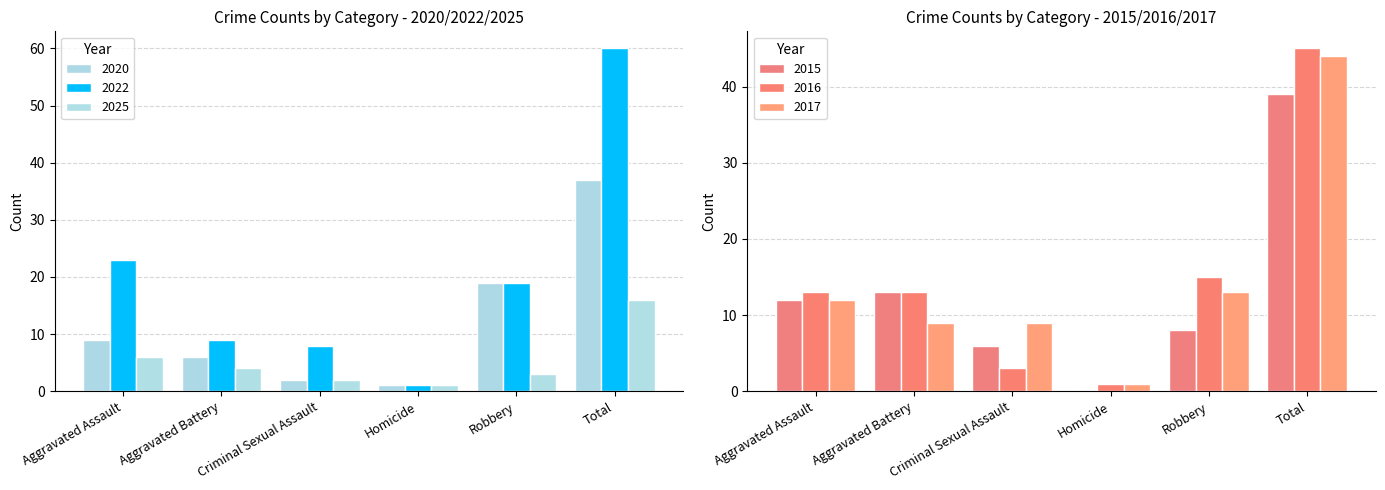

Reading left to right, transcribe all the data shown in this chart.

2020: Aggravated Assault=9	Aggravated Battery=6	Criminal Sexual Assault=2	Homicide=1	Robbery=19	Total=37
2022: Aggravated Assault=23	Aggravated Battery=9	Criminal Sexual Assault=8	Homicide=1	Robbery=19	Total=60
2025: Aggravated Assault=6	Aggravated Battery=4	Criminal Sexual Assault=2	Homicide=1	Robbery=3	Total=16
2015: Aggravated Assault=12	Aggravated Battery=13	Criminal Sexual Assault=6	Homicide=0	Robbery=8	Total=39
2016: Aggravated Assault=13	Aggravated Battery=13	Criminal Sexual Assault=3	Homicide=1	Robbery=15	Total=45
2017: Aggravated Assault=12	Aggravated Battery=9	Criminal Sexual Assault=9	Homicide=1	Robbery=13	Total=44